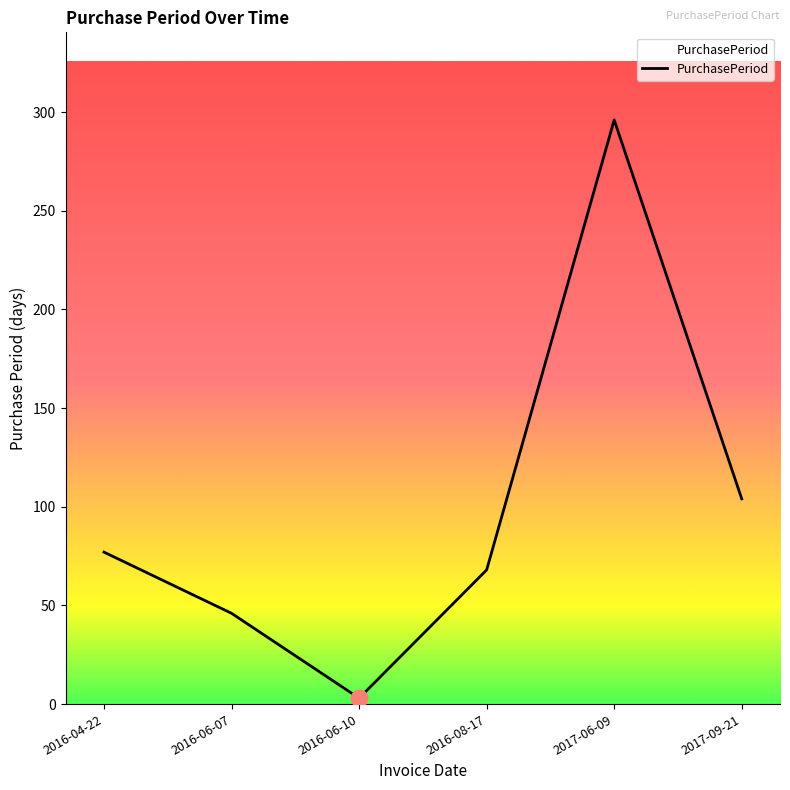

Which label corresponds to the smallest value in the chart?

2016-06-10